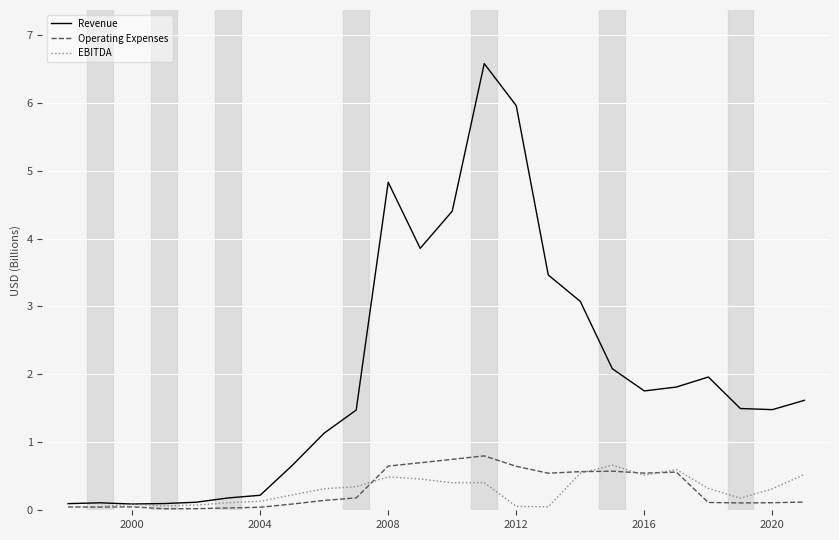

Which series has the largest total across all categories?

Revenue